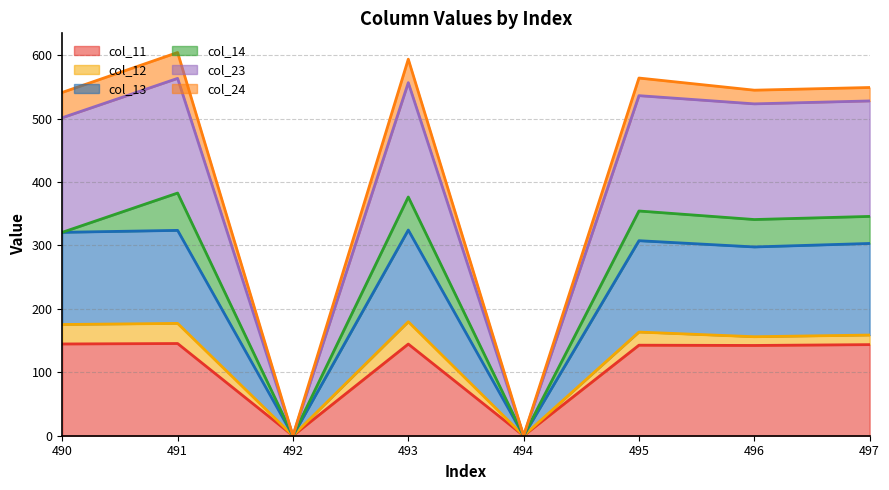

The col_13 series shows 303.2 at 497. True or false?

True